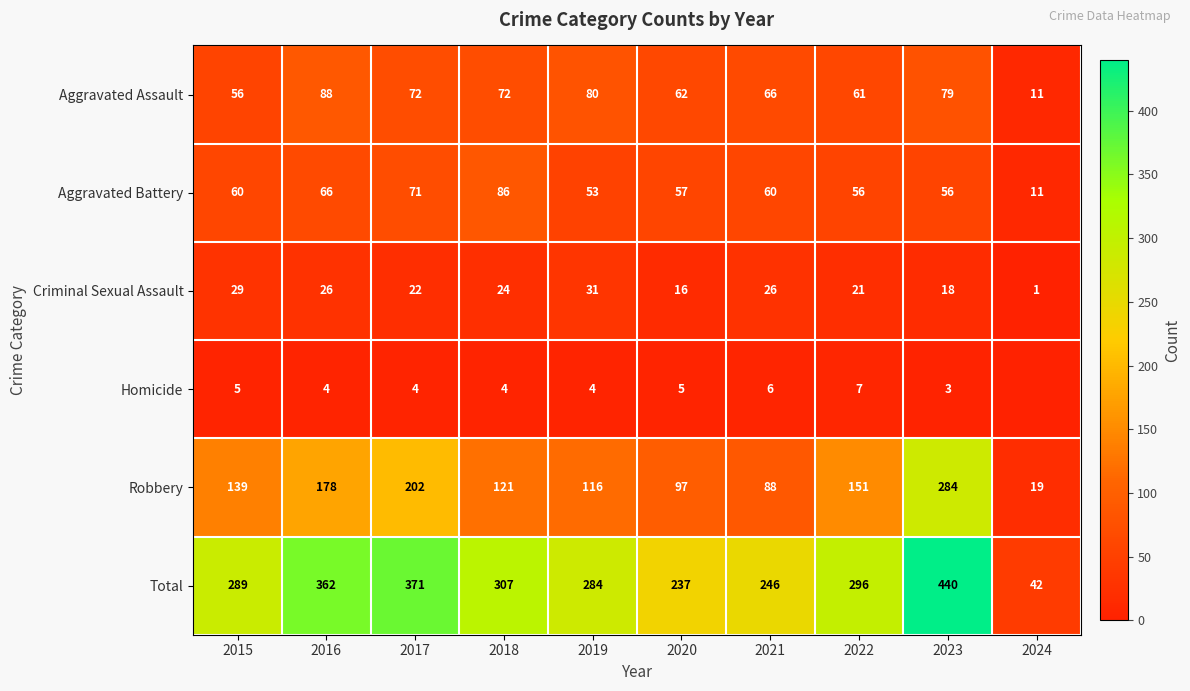

At how many categories does at least one series exceed 133?

9